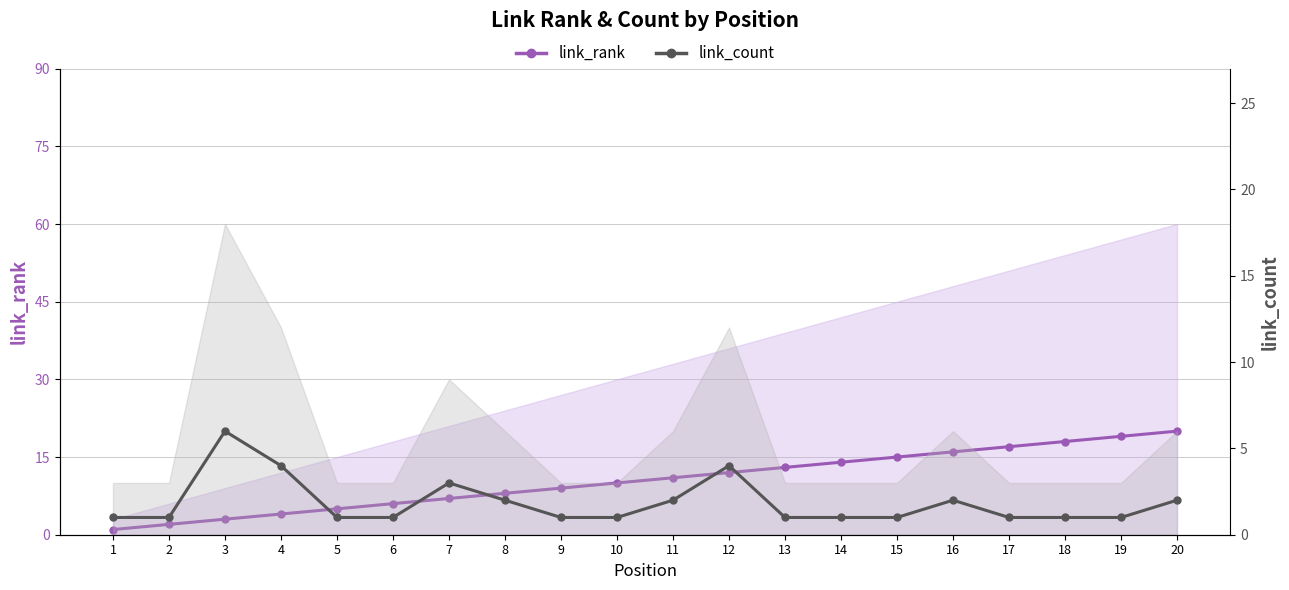

True or false: link_count has more than 0 points higher than both neighbors.

True